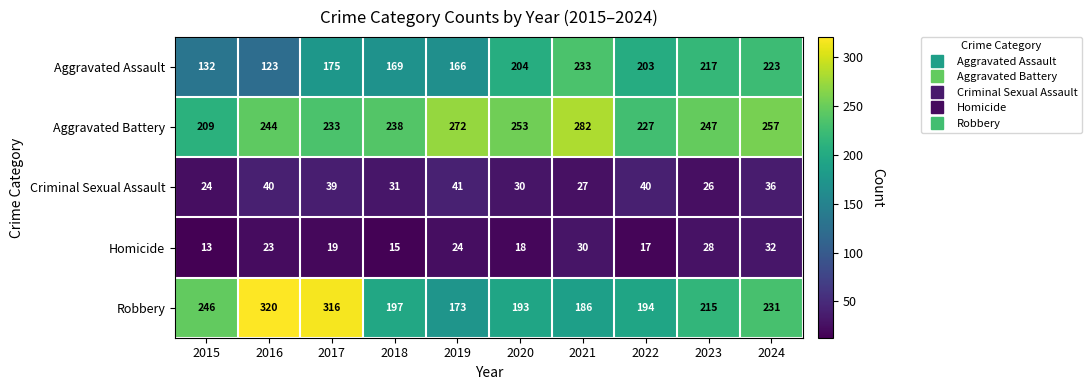

Between 2018 and 2020, which series saw the biggest shift?

Aggravated Assault